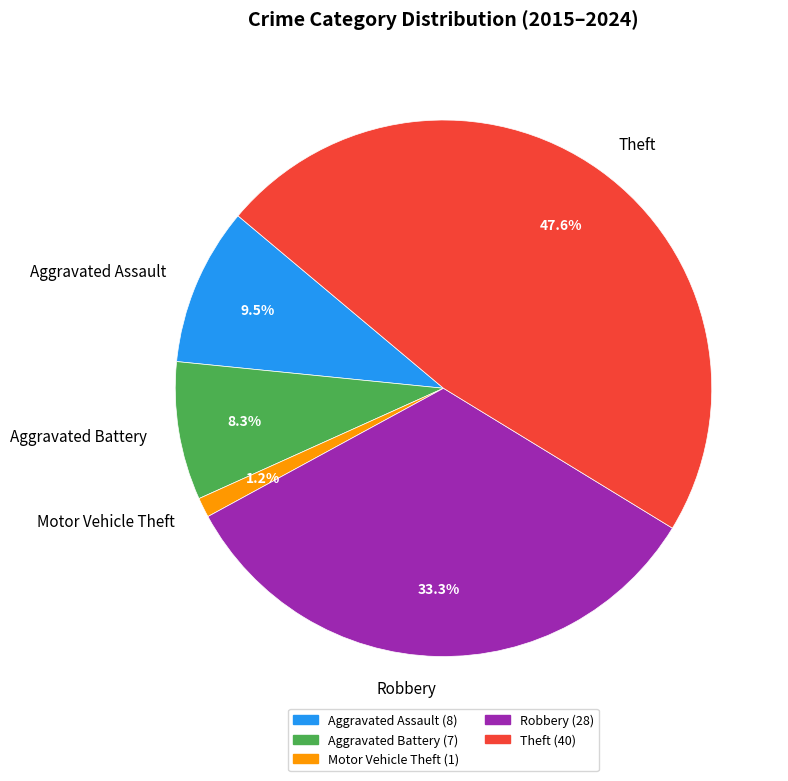

To the nearest percent, what is the average slice percentage?

20%